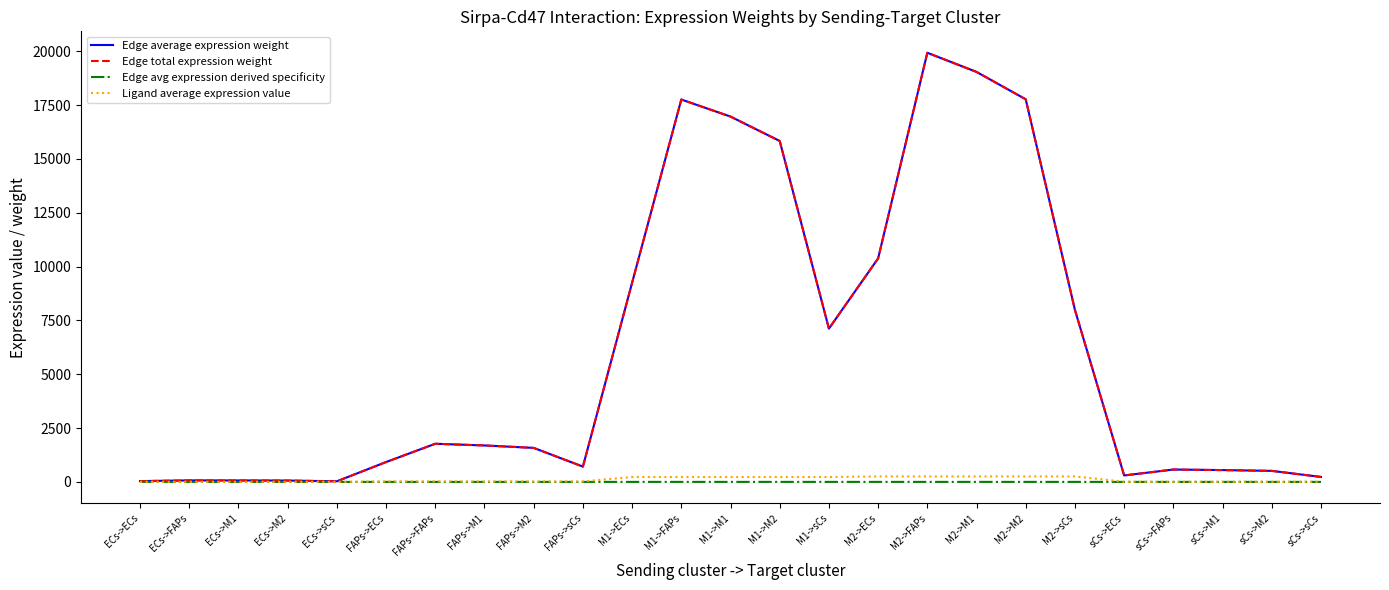

Is this an area chart (filled region under the line)?

No